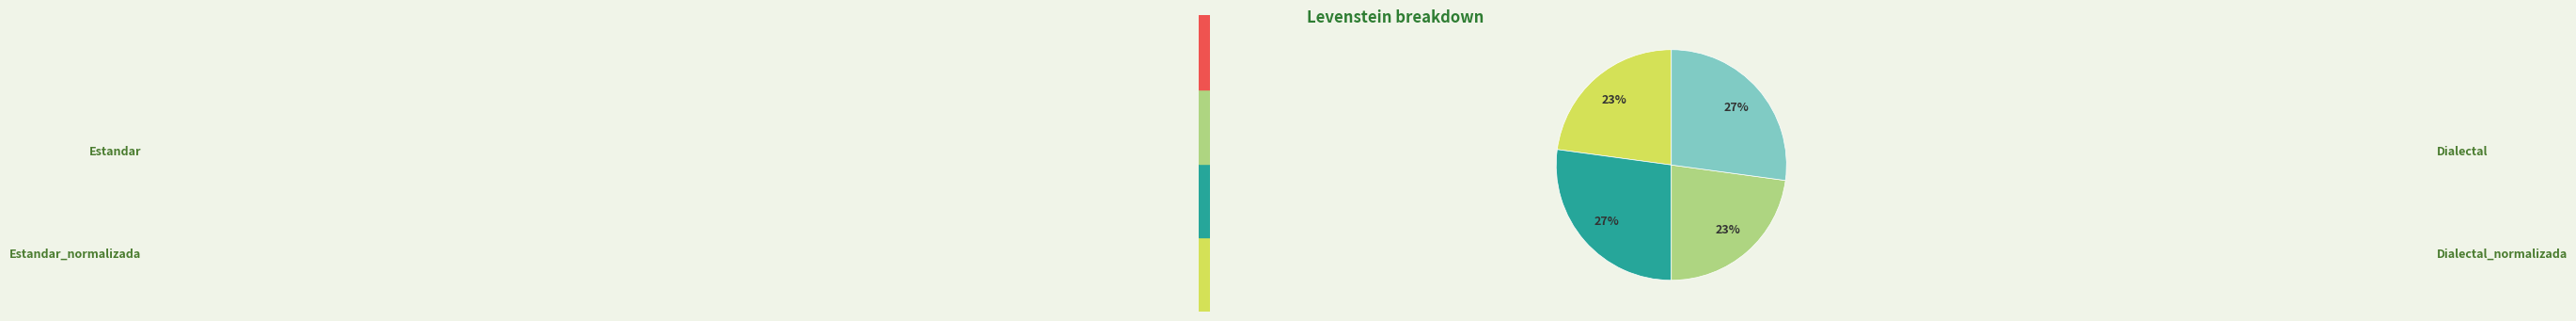

How many segments does this pie chart have?

4